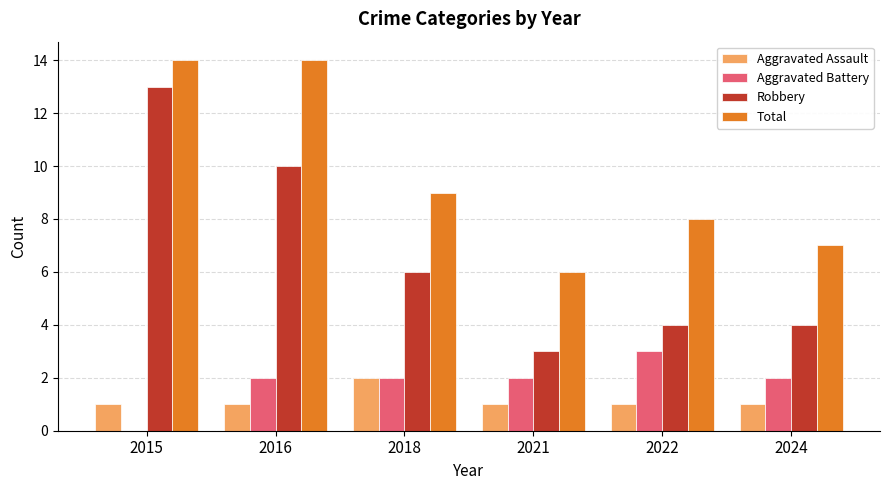

Count the number of data series in this chart.

4